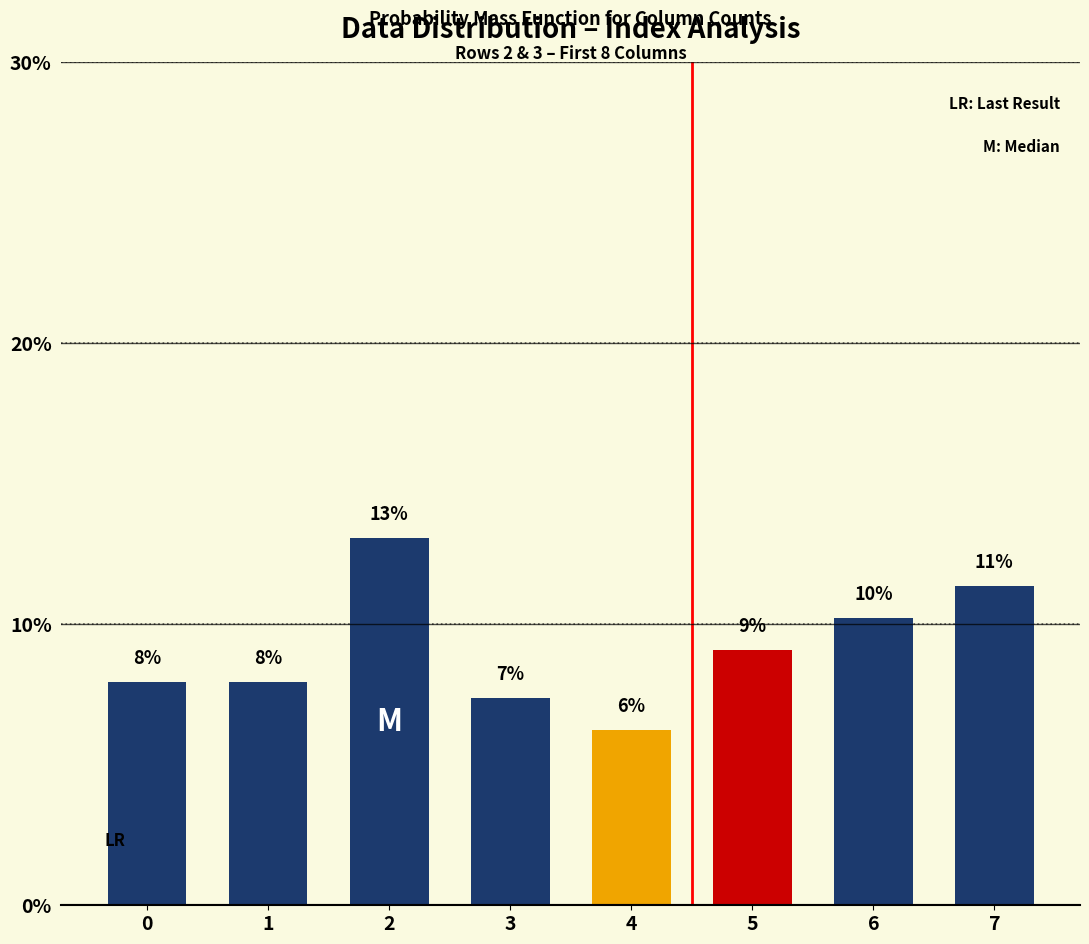

What is the difference between the maximum and minimum values?

6.8